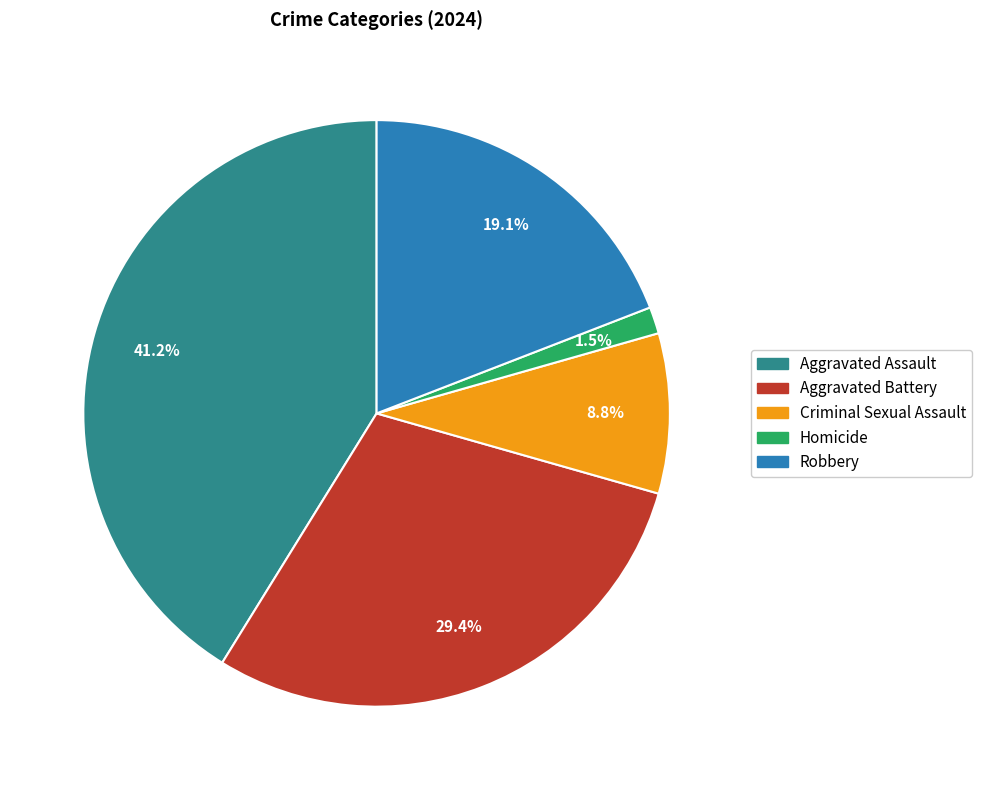

To the nearest percent, what is the difference between the largest and smallest slice percentages?

40%